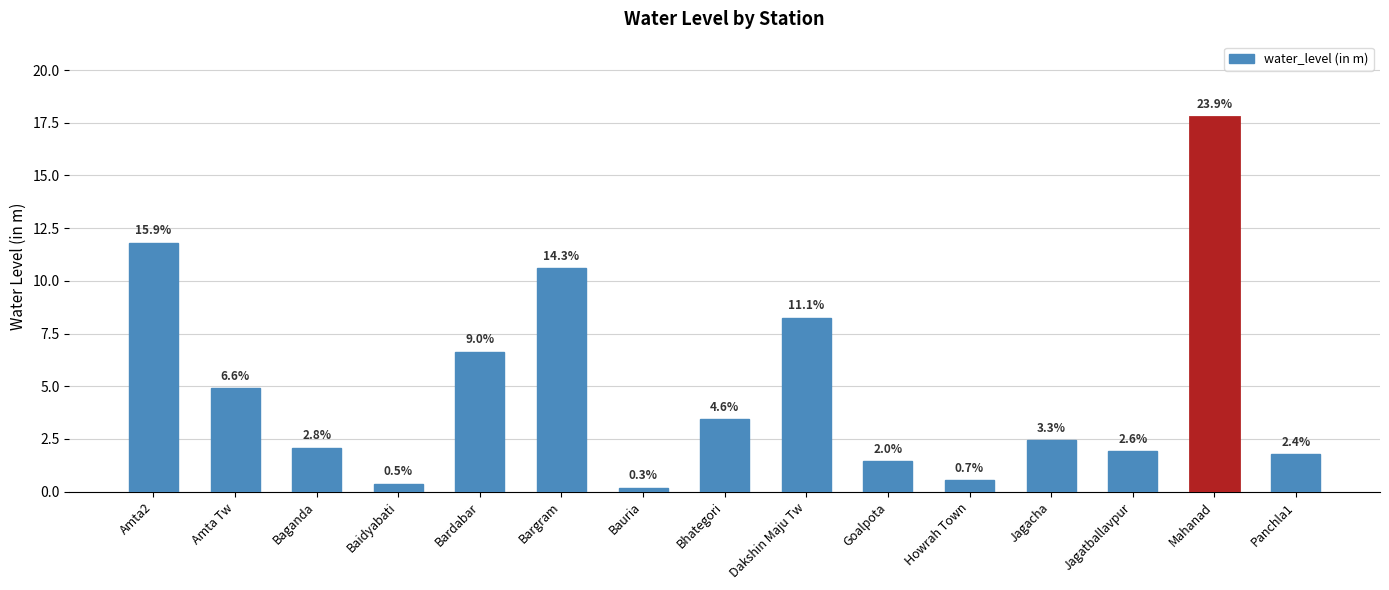

What is the greatest value displayed?

17.8